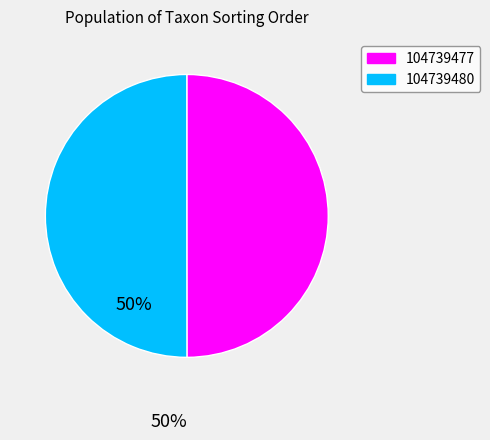

Approximately how many times larger is the value at 104739477 compared to 104739480?

1.0